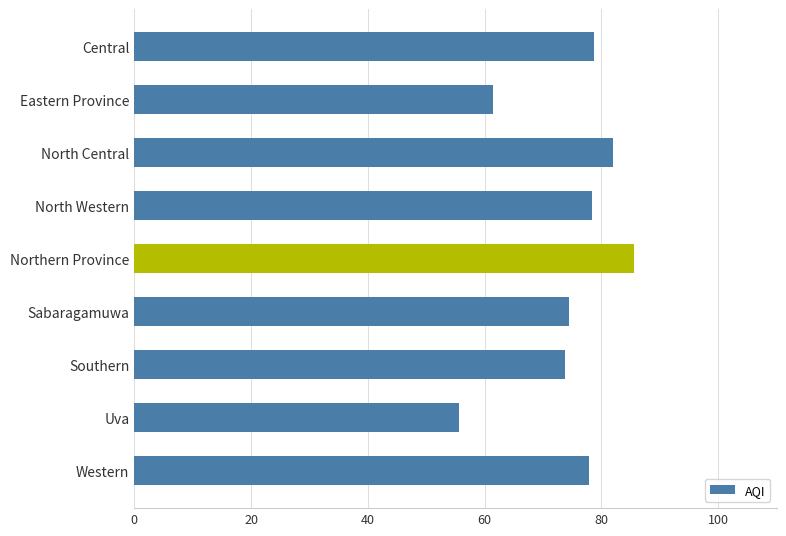

What is the difference between the values at Uva and North Central?

26.3